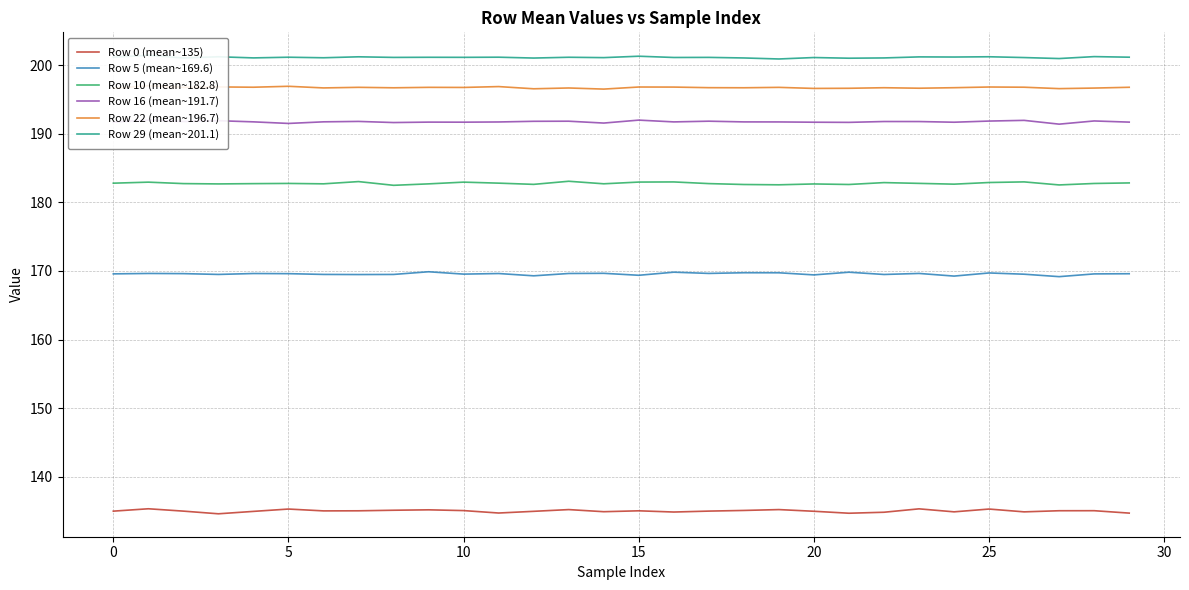

True or false: Row 22 (mean~196.7) and Row 5 (mean~169.6) cross at least once.

False